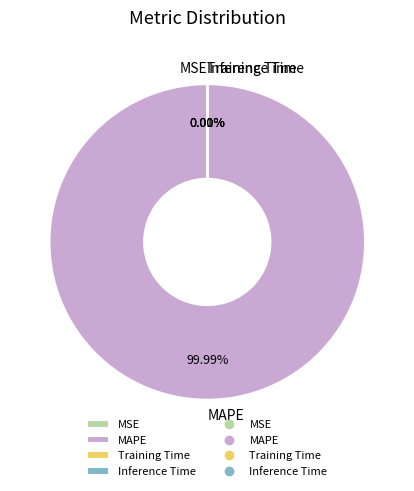

What is the largest slice in the pie chart?

MAPE